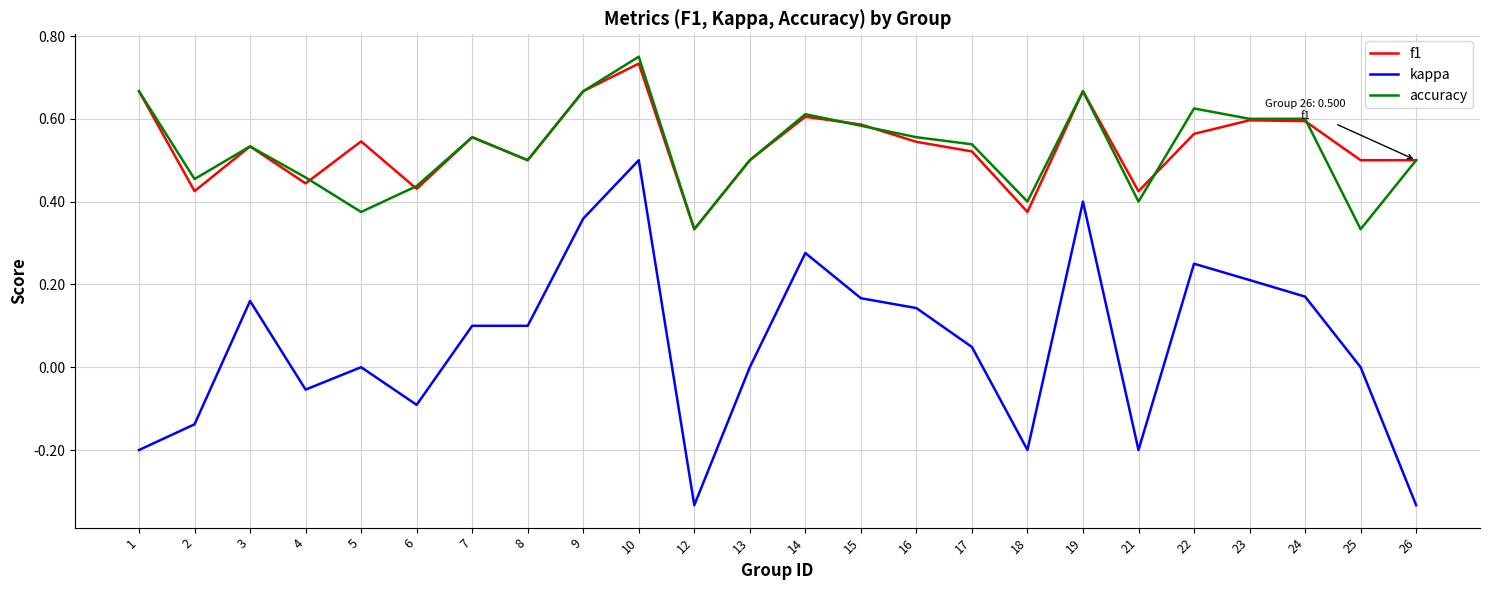

The accuracy series shows 0.2 at 23. True or false?

False